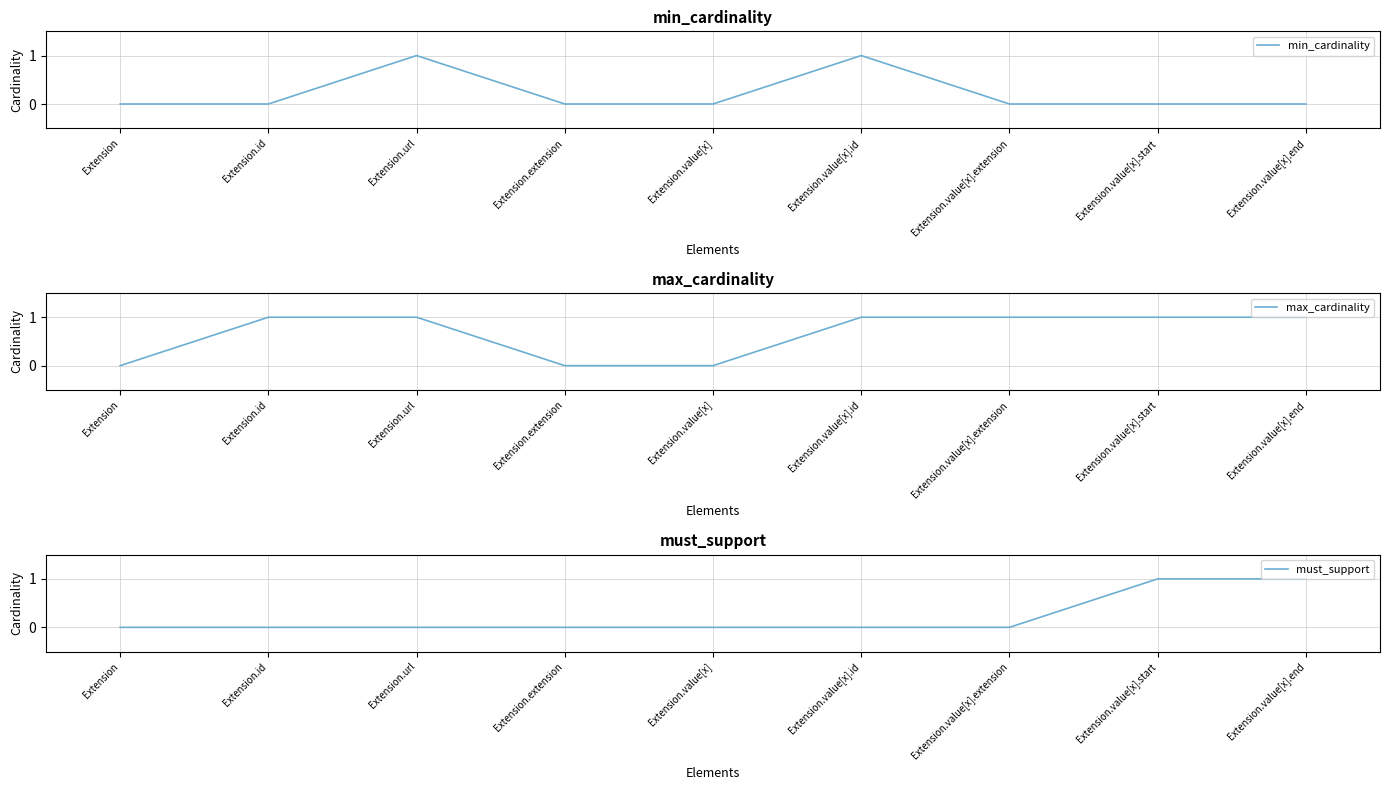

What is the difference between the highest and lowest values at Extension.value[x].start?

1